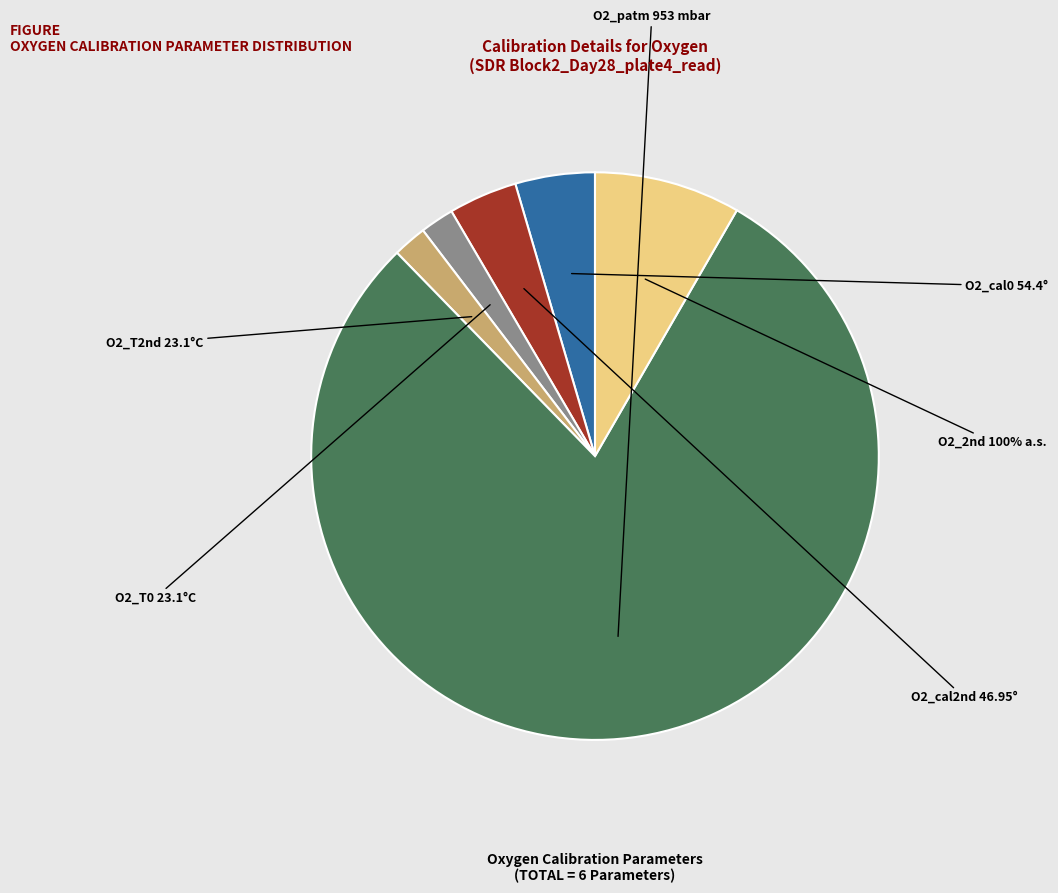

Which category has the smallest portion of the pie?

O2_T0 23.1°C